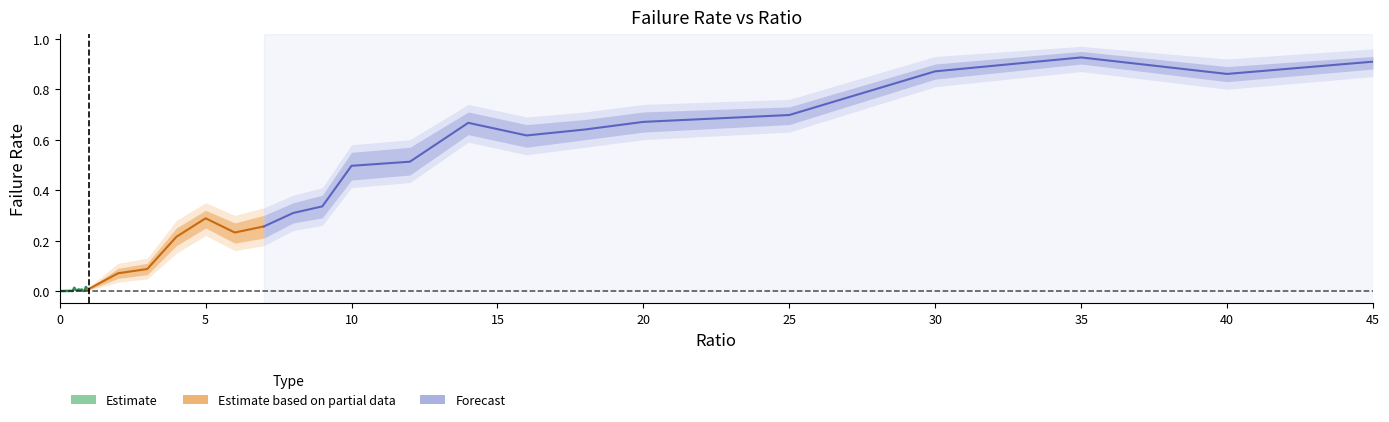

True or false: failRate_lower2 has a value of 0.9 at 16.

False